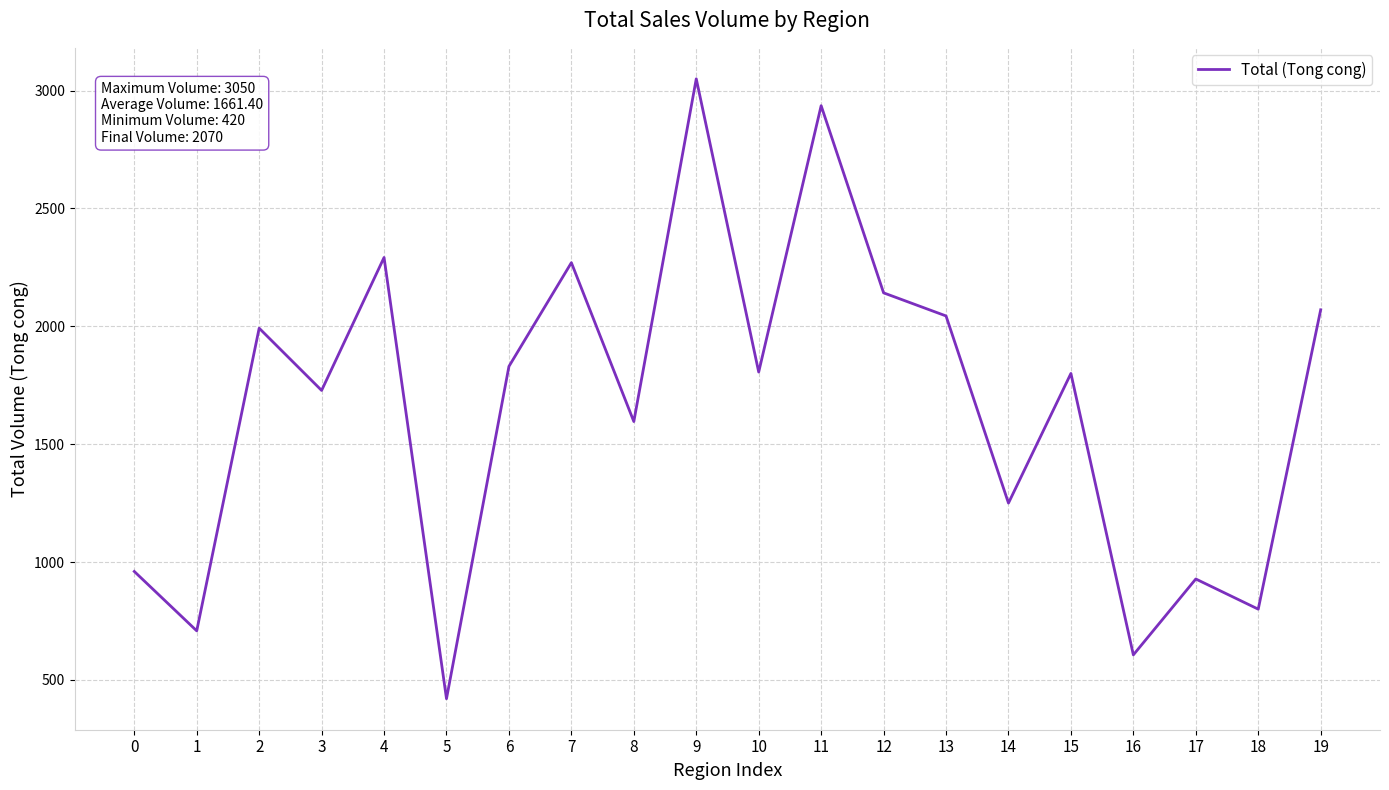

What is the change in value from 6 to 12?

+312